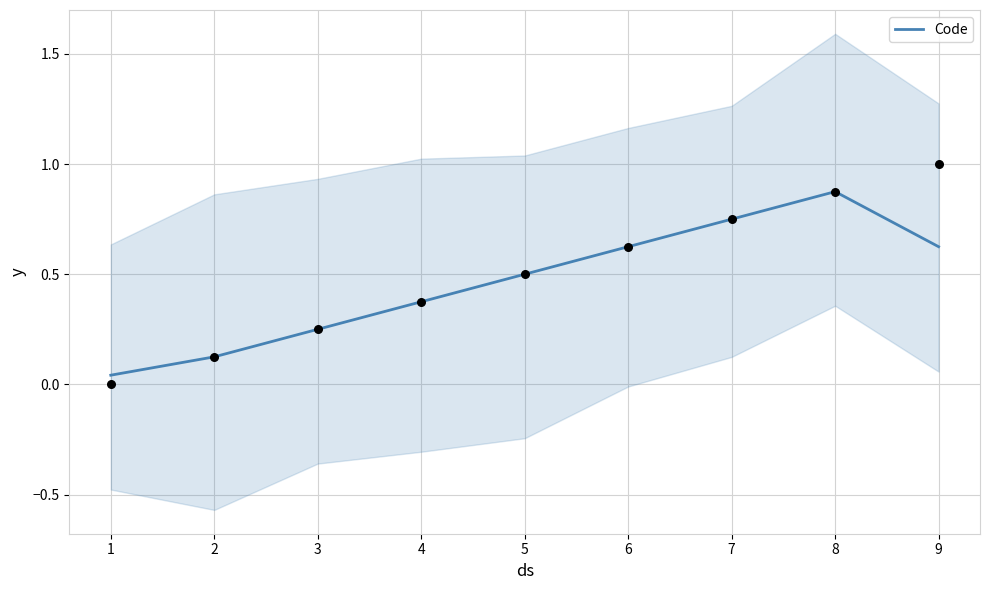

At which label does Code reach its peak?

8